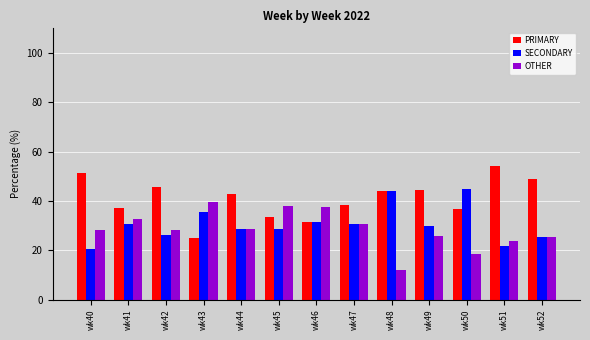

What are all the series names shown in the legend?

PRIMARY, SECONDARY, OTHER